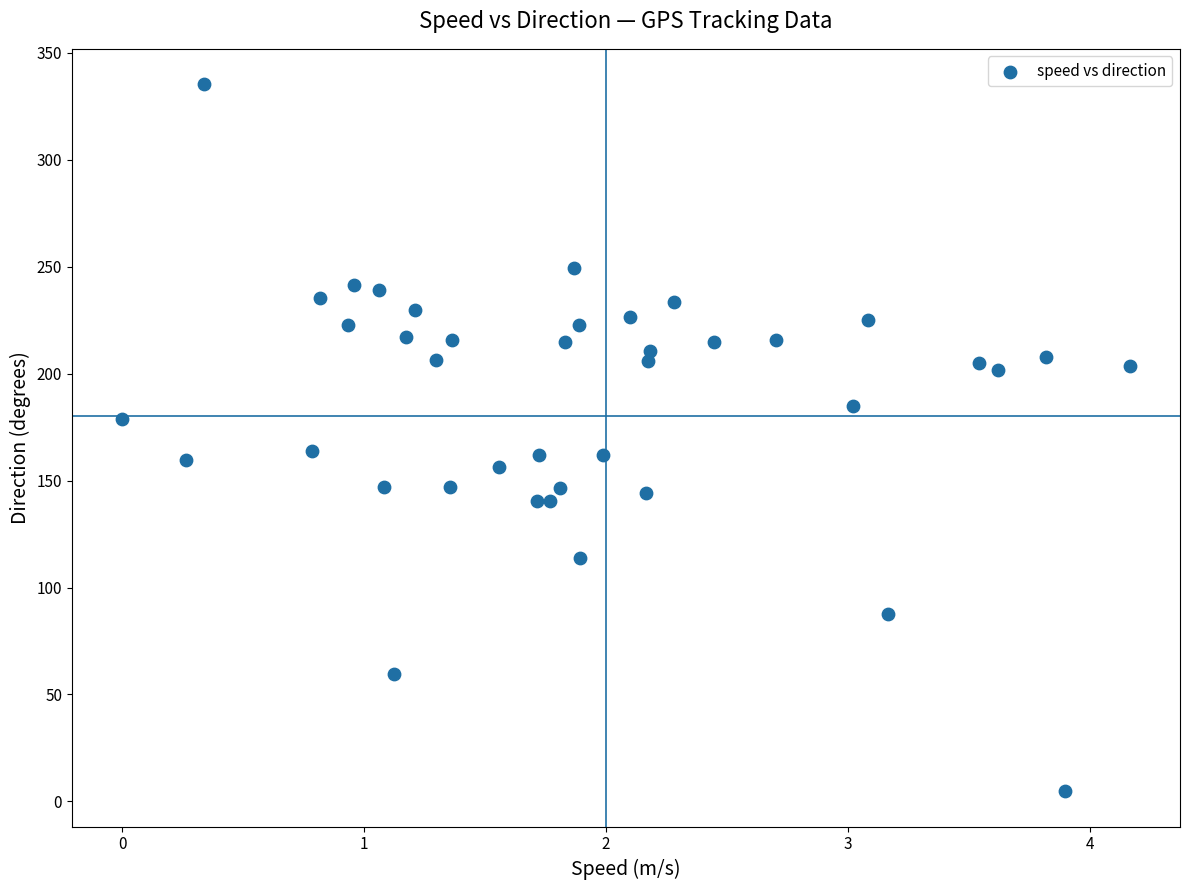

What is the range of Y values (max minus min)?

330.4